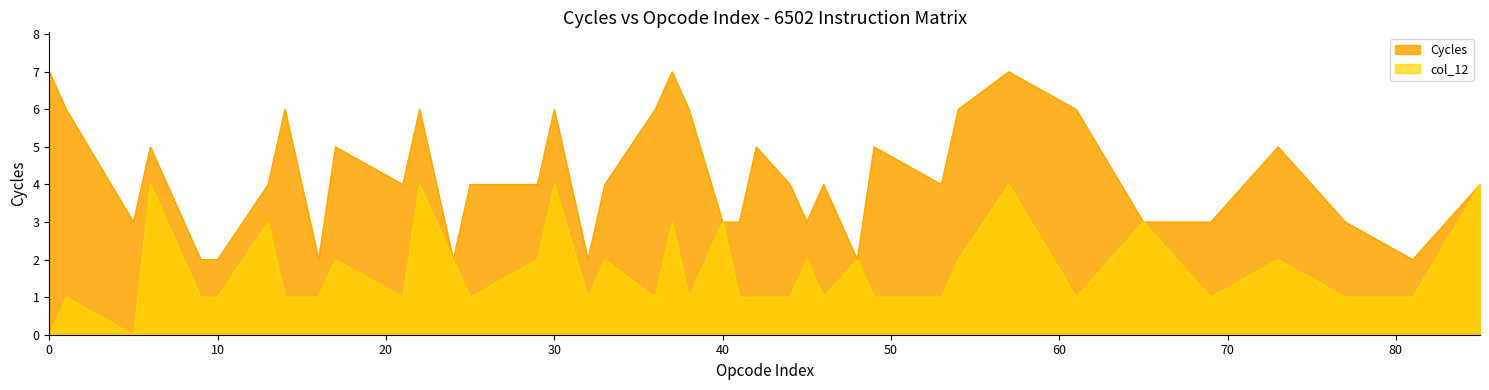

List the series in order of their peak value, lowest first.

col_12, Cycles